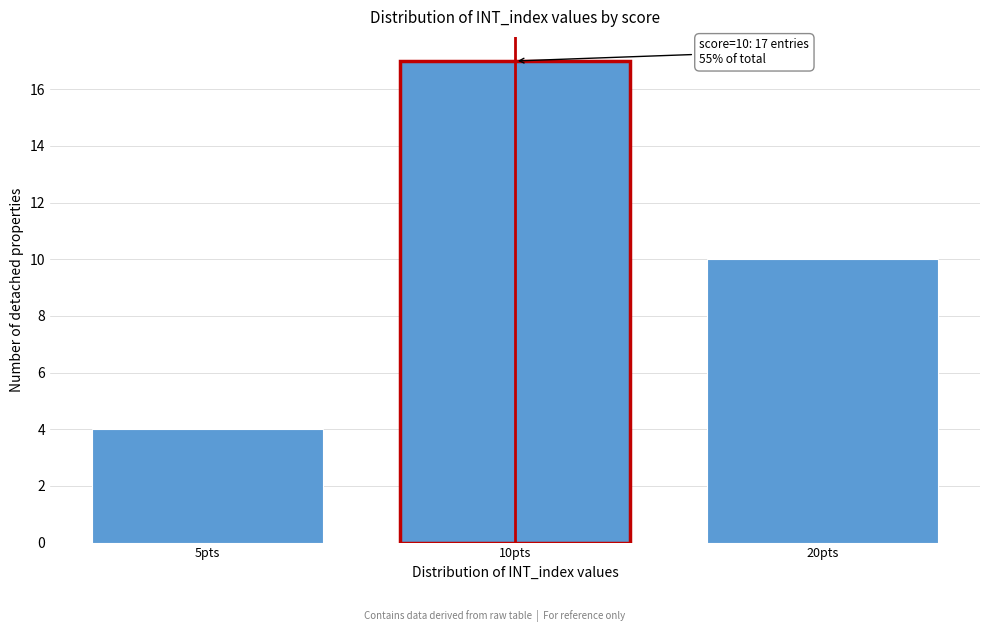

Reading left to right, list all the values displayed in this chart.

5pts=4	10pts=17	20pts=10